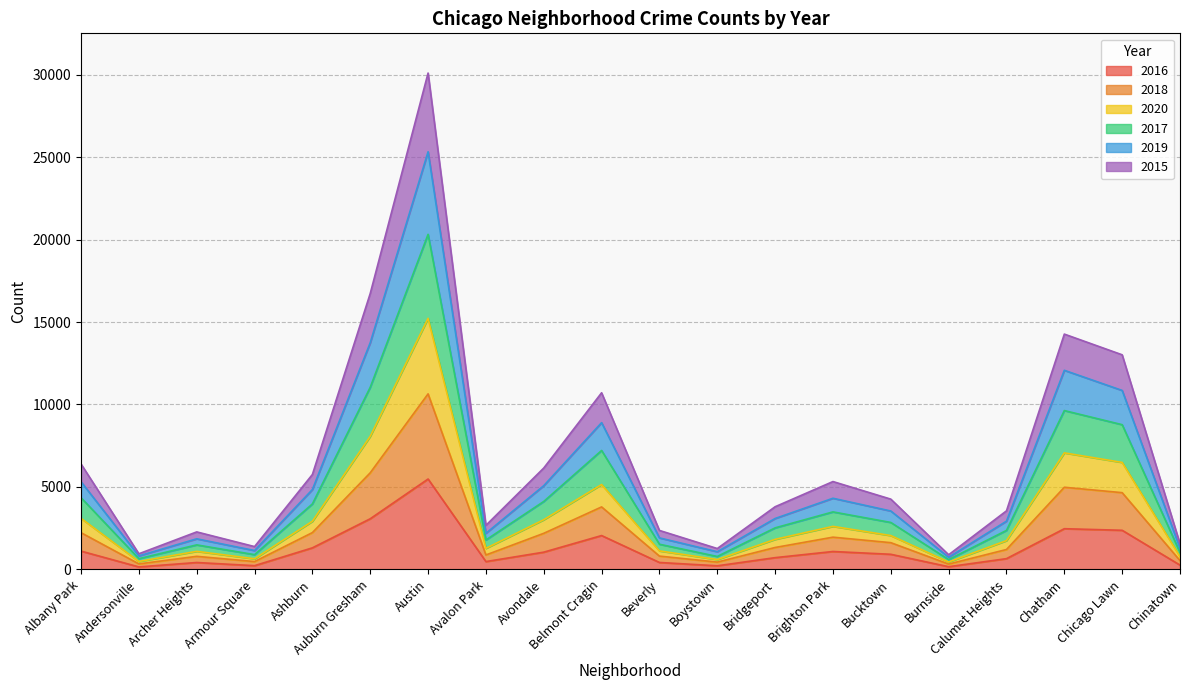

Is it true that 2020 equals 11331 at Chatham?

False